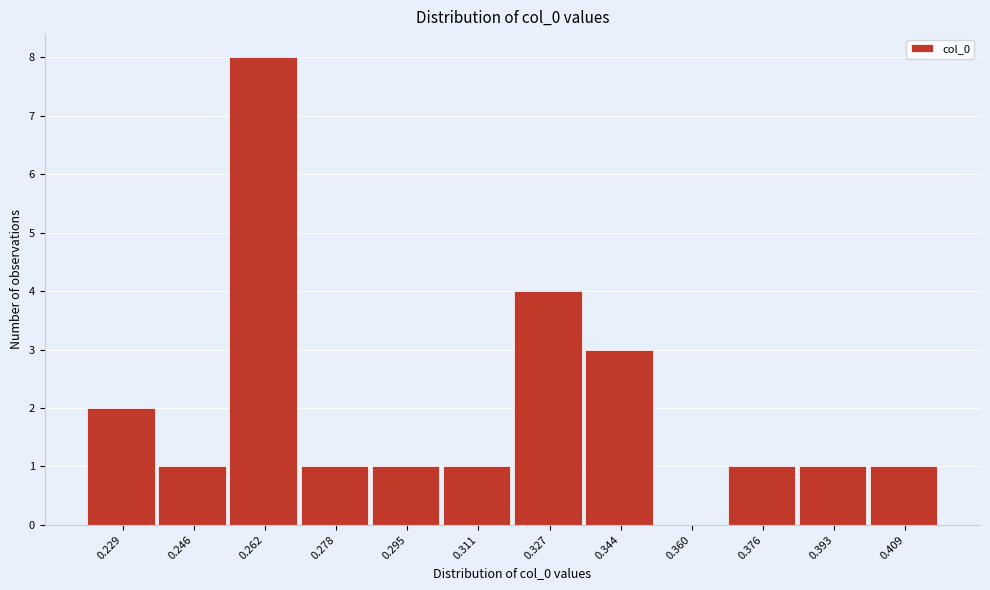

Reading right to left, list all the values displayed in this chart.

0.409=1	0.393=1	0.376=1	0.360=0	0.344=3	0.327=4	0.311=1	0.295=1	0.278=1	0.262=8	0.246=1	0.229=2